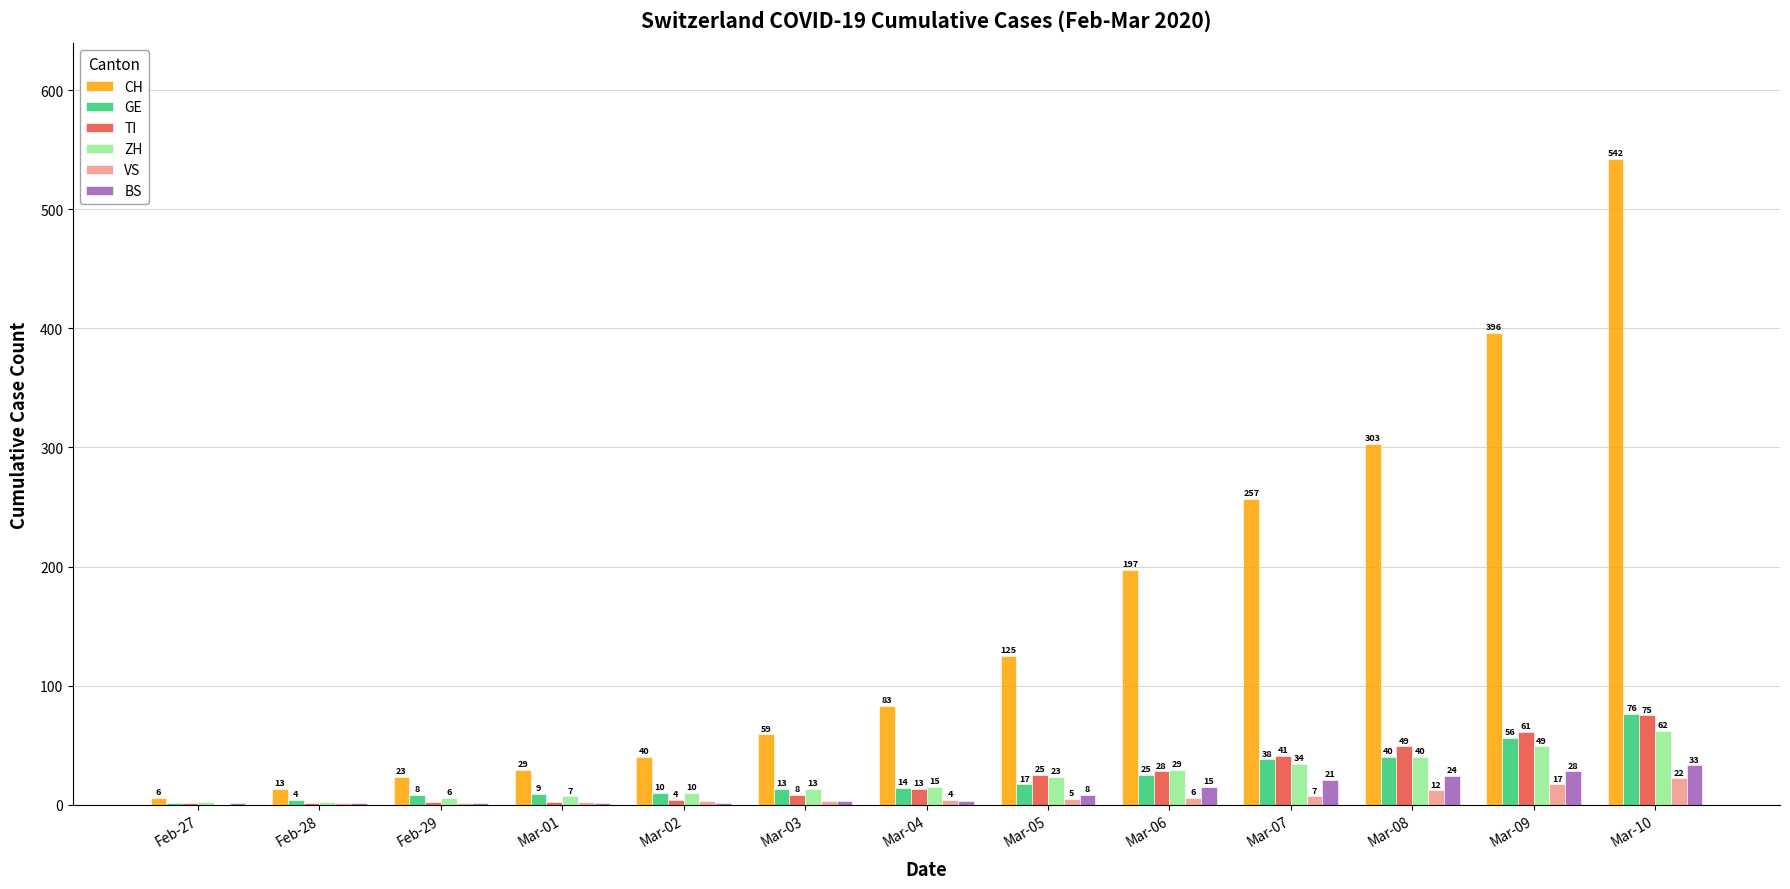

What is the spread (max minus min) of values at Mar-05?

120